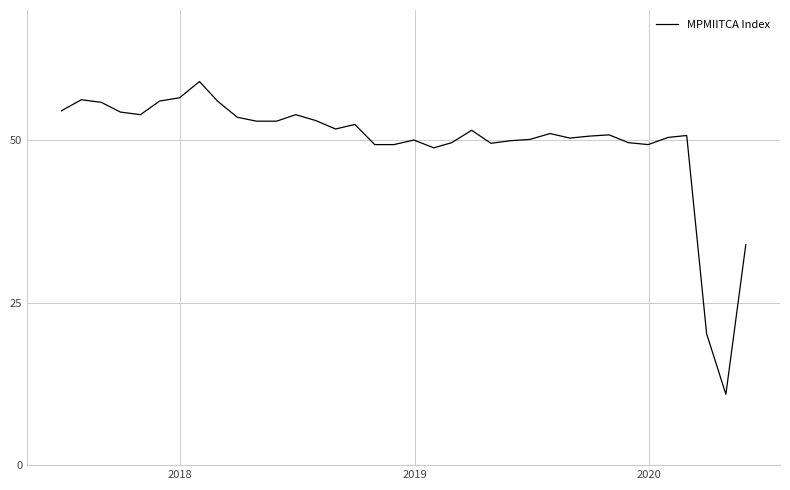

What is the smallest value displayed?

10.9